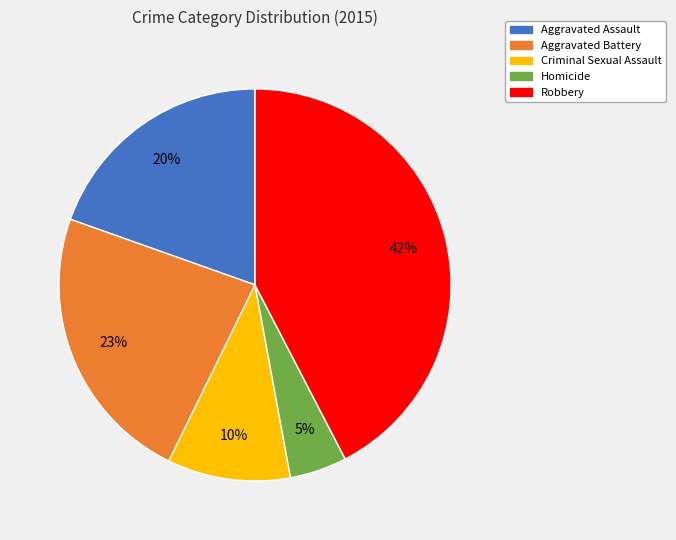

Count the number of slices in the pie.

5